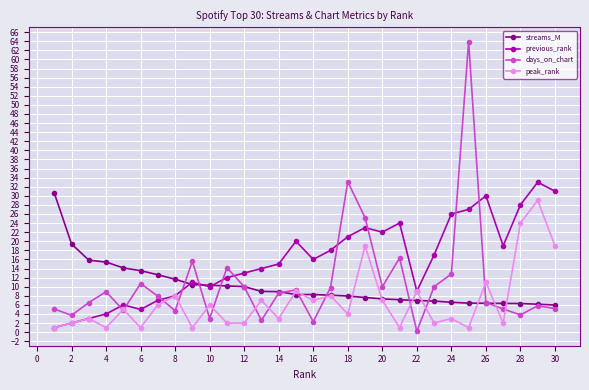

How many distinct data groups are displayed?

4